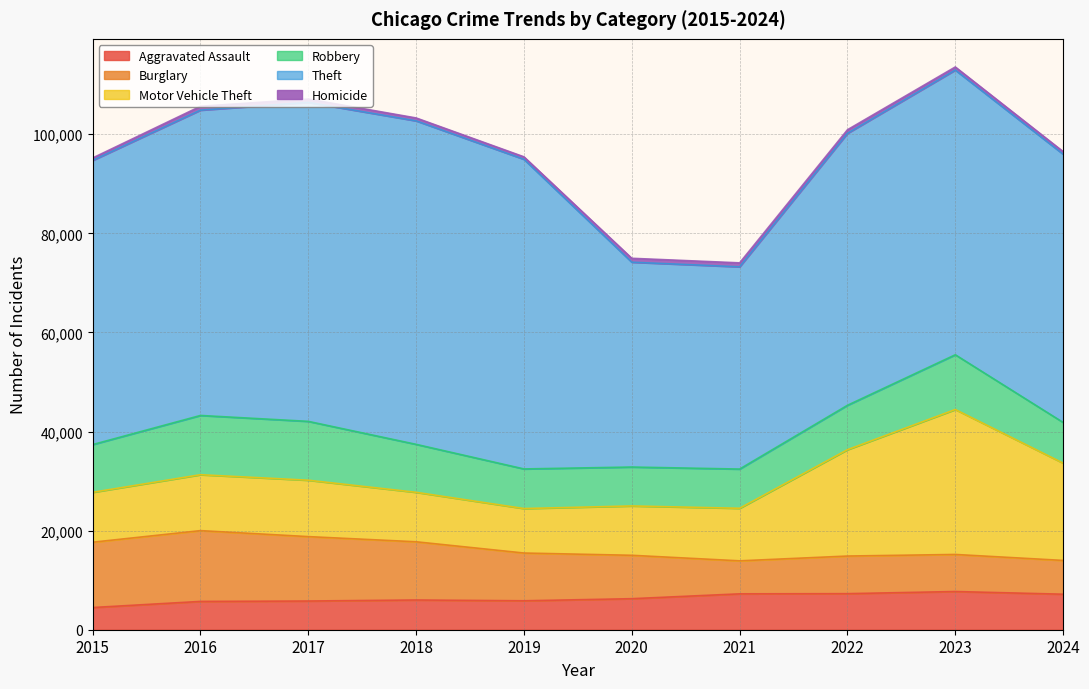

How many data points in Theft are above 57461?

4